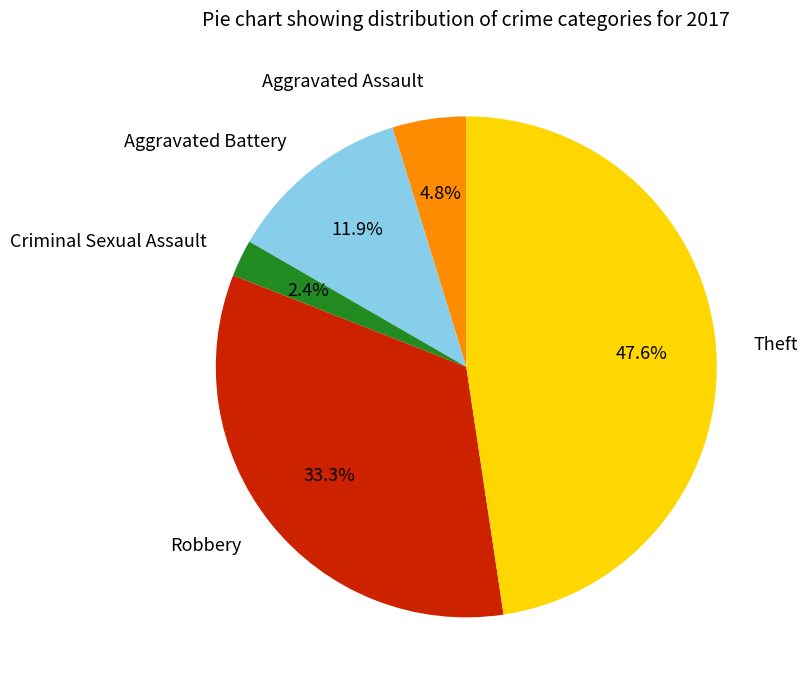

What is the smallest slice in the pie chart?

Criminal Sexual Assault